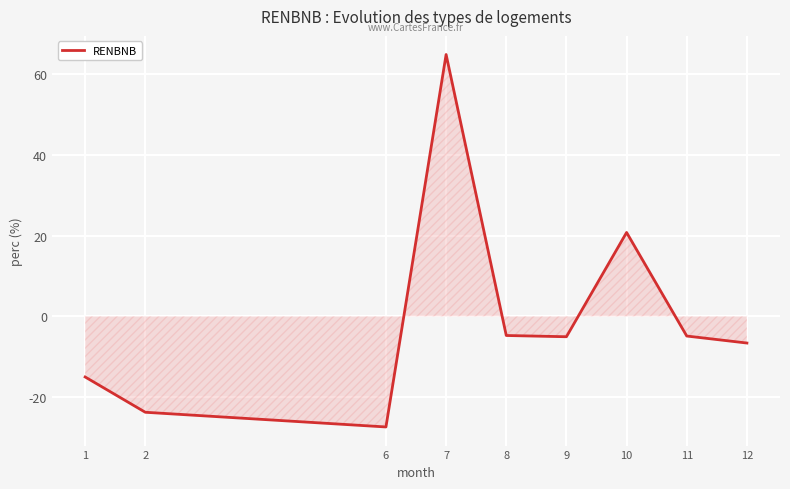

Is it true that the value at 10 is 7.8?

False